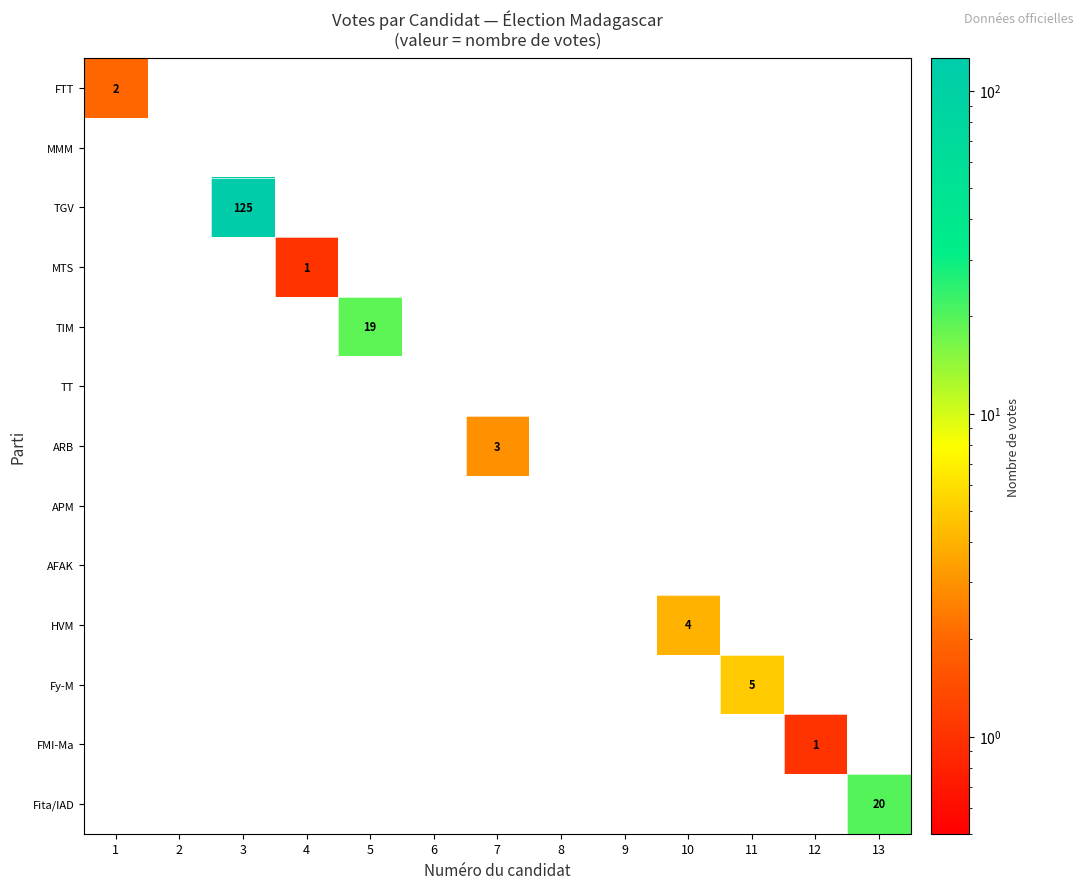

True or false: APM has a value of 0 at 11.

True